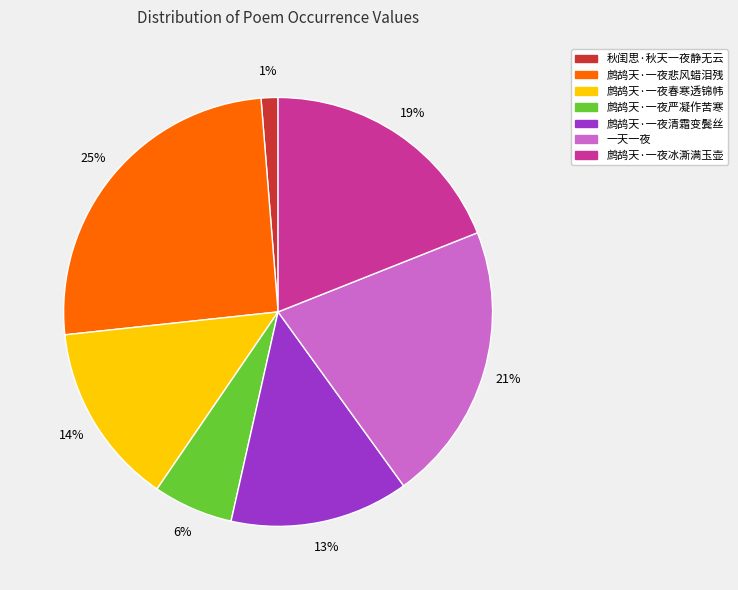

How many slices are in this pie chart?

7